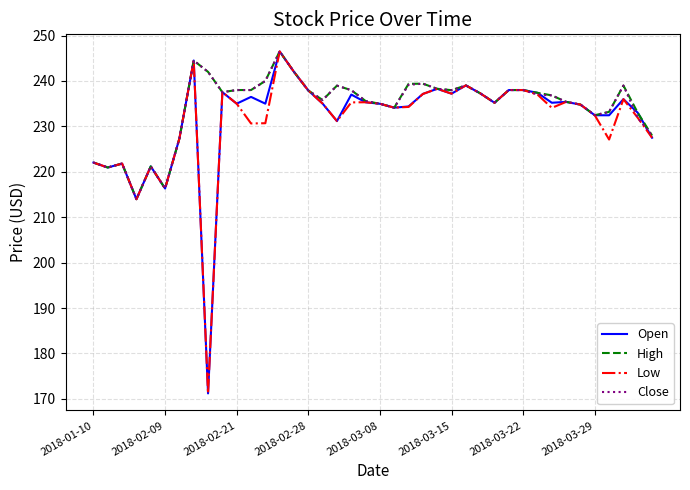

What is the maximum value for Open?

246.5